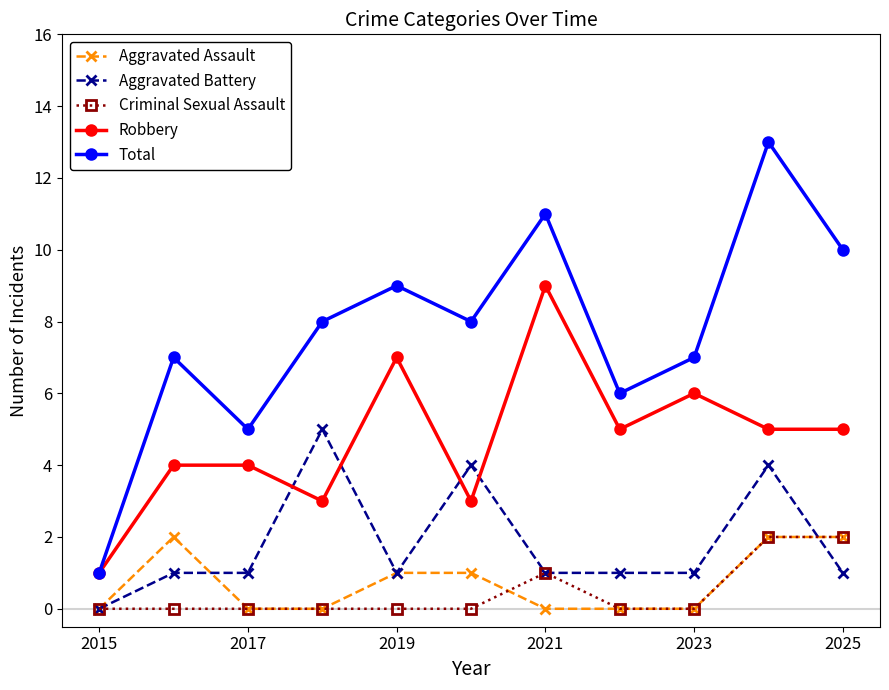

Reading left to right, transcribe all the data shown in this chart.

Aggravated Assault: 0	2	0	0	1	1	0	0	0	2	2
Aggravated Battery: 0	1	1	5	1	4	1	1	1	4	1
Criminal Sexual Assault: 0	0	0	0	0	0	1	0	0	2	2
Robbery: 1	4	4	3	7	3	9	5	6	5	5
Total: 1	7	5	8	9	8	11	6	7	13	10